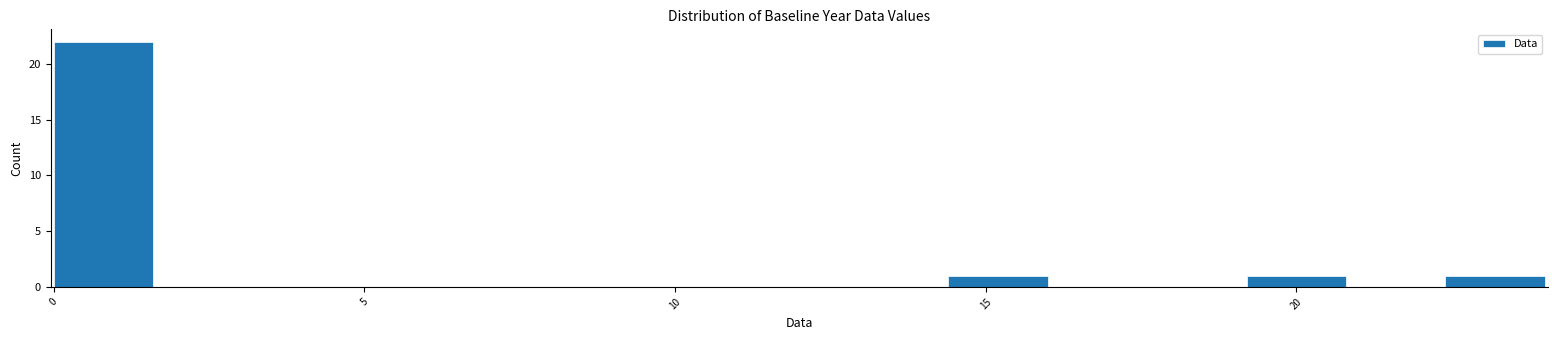

Around what value on the x-axis is the tallest bar? Give the approximate position of its centre, as read against the axis.

1.0